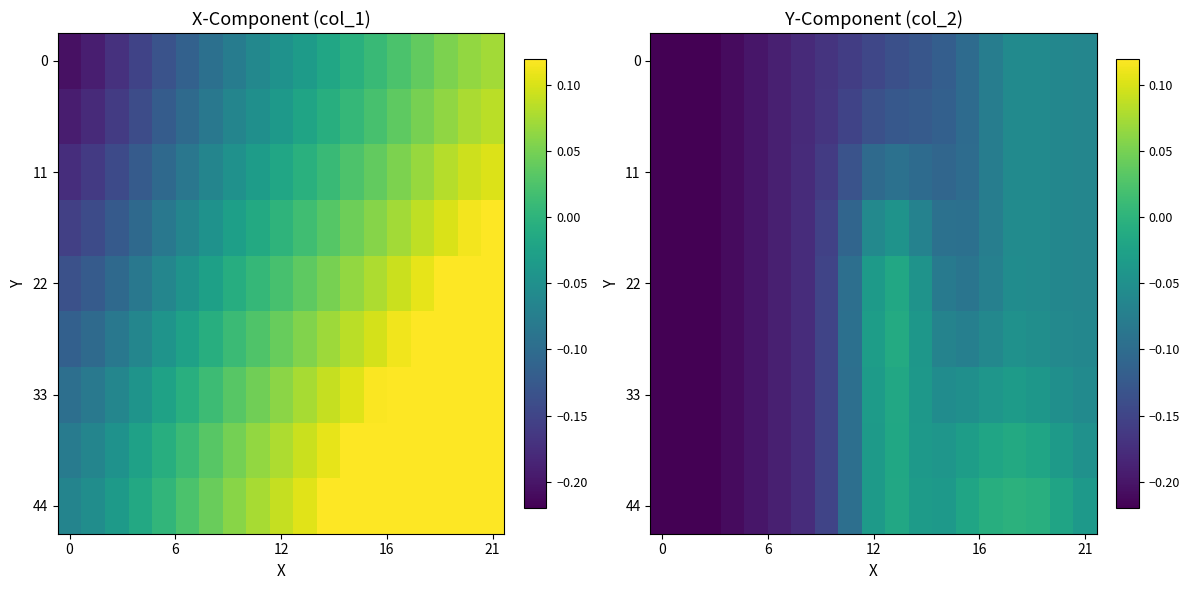

Which series has the largest range (max minus min)?

44